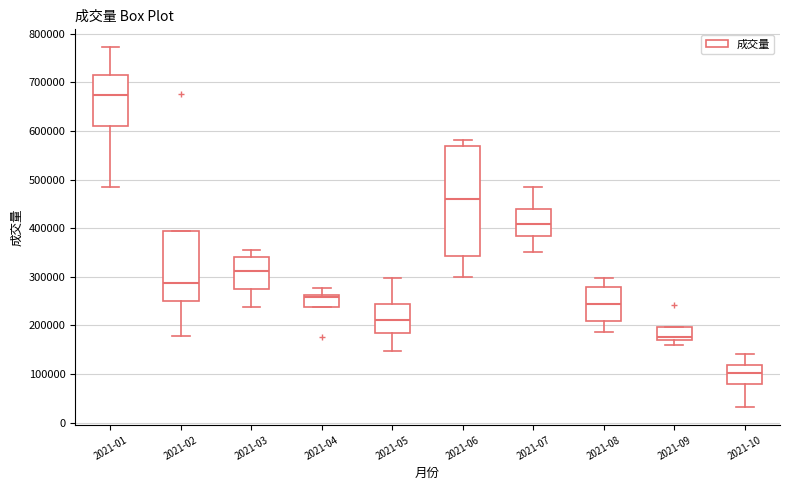

Where does the lower whisker of the box for 2021-03 end on the y-axis? The values are not printed on the chart, so give them approximately, as read against the axis.

240000